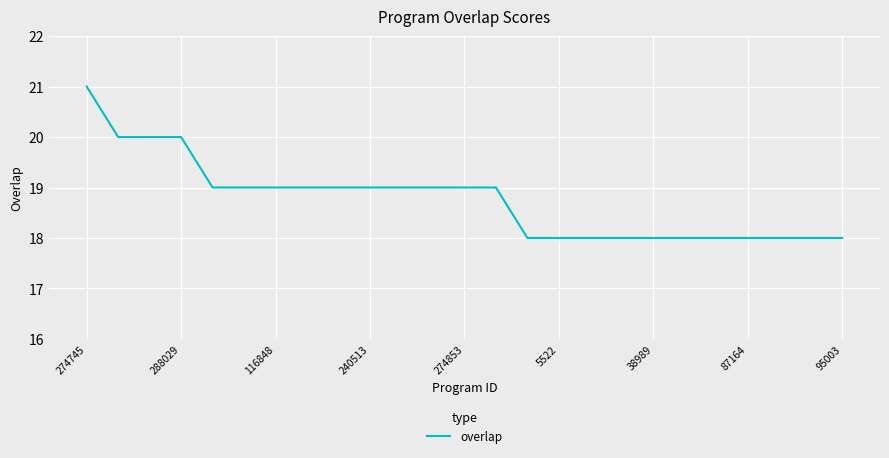

What is the smallest value displayed?

18